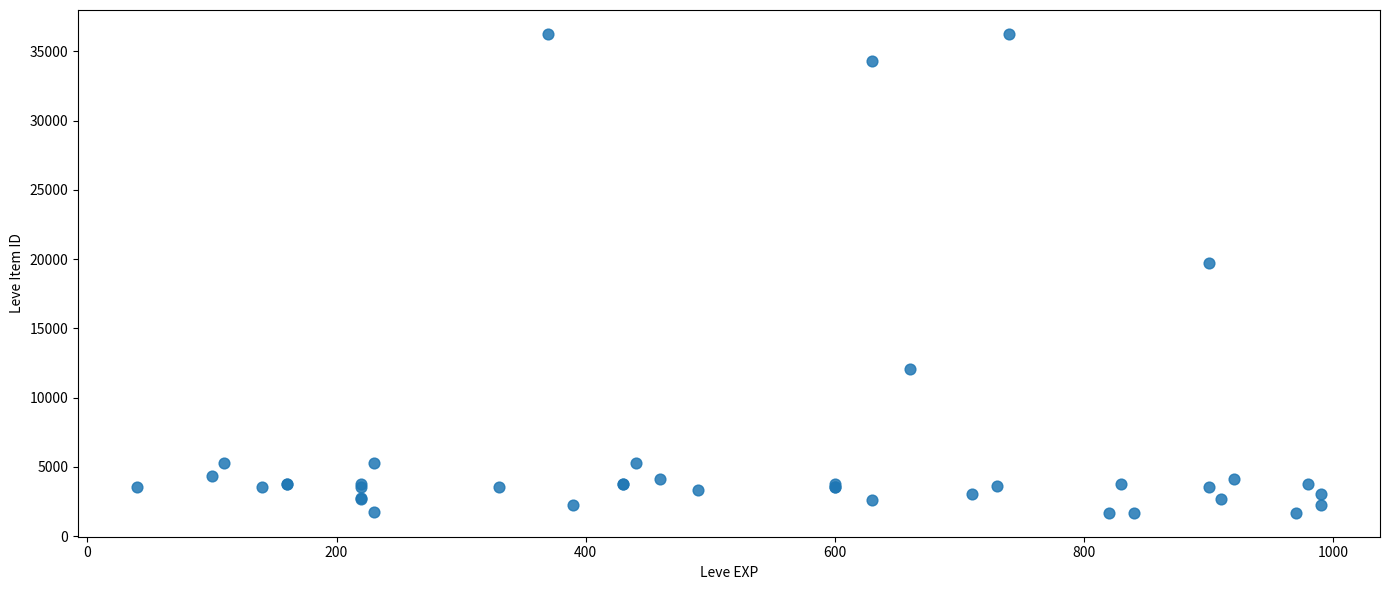

What Y value in the scatter plot is closest to 18967?

19744